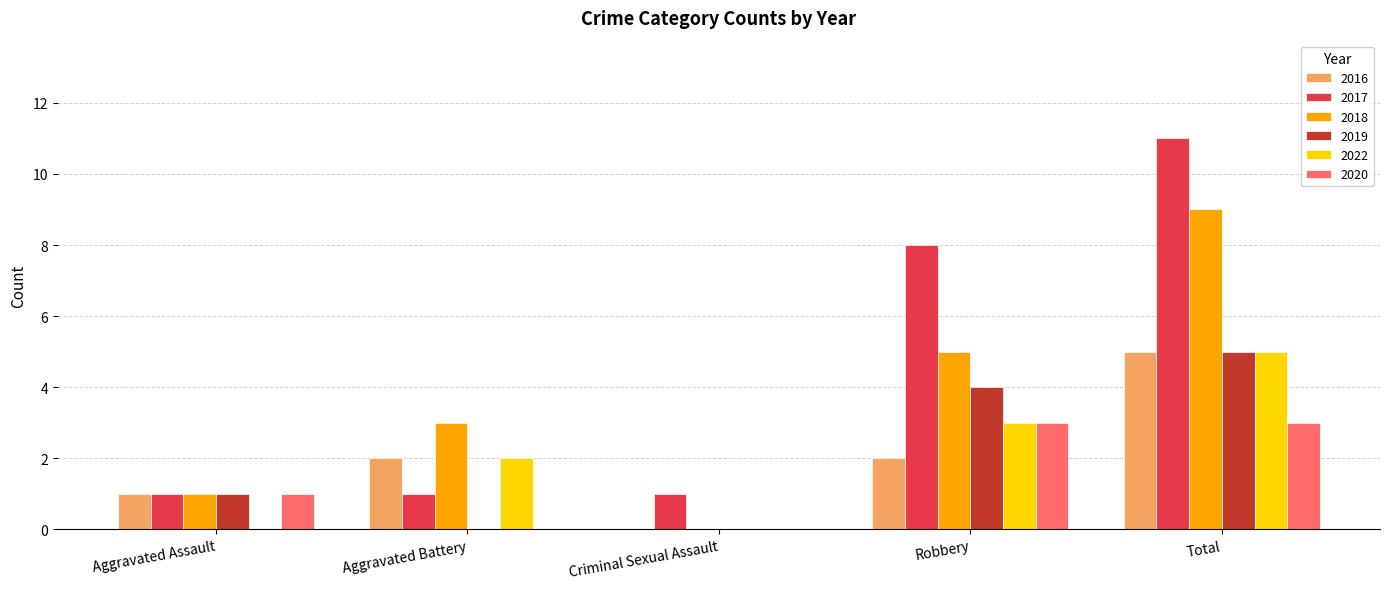

Where is 2020 nearest to the value 1?

Aggravated Assault